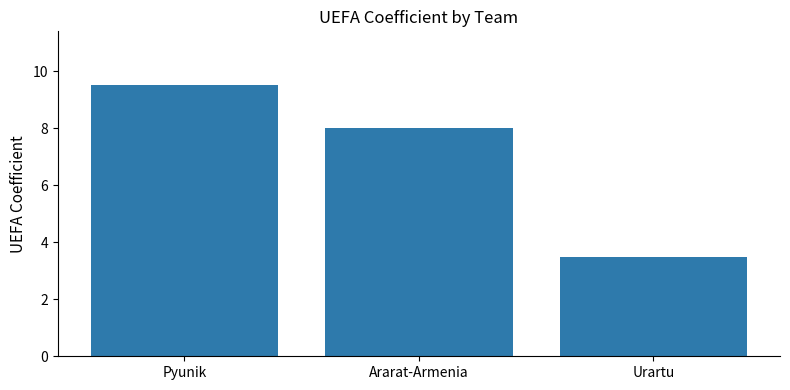

Is it true that the value at Ararat-Armenia is 3.2?

False